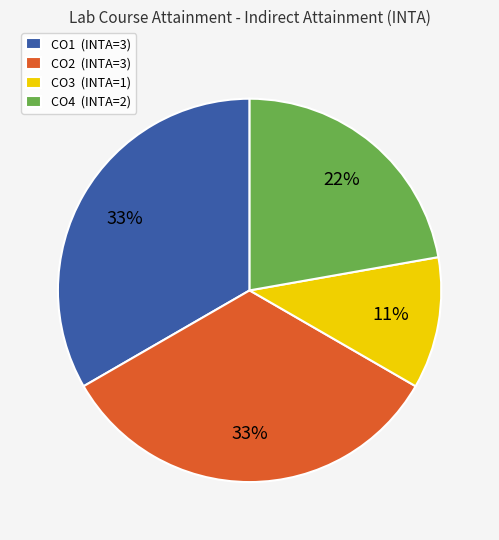

Is the sum of CO4 and CO1 greater than half?

Yes